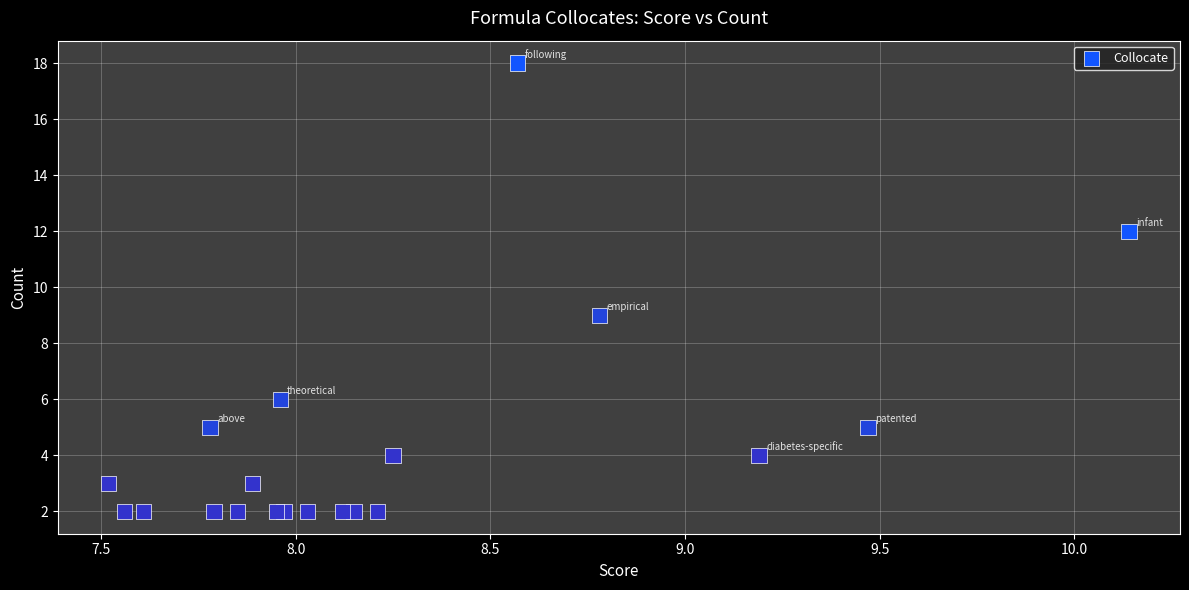

What Y value in the scatter plot is closest to 10?

9